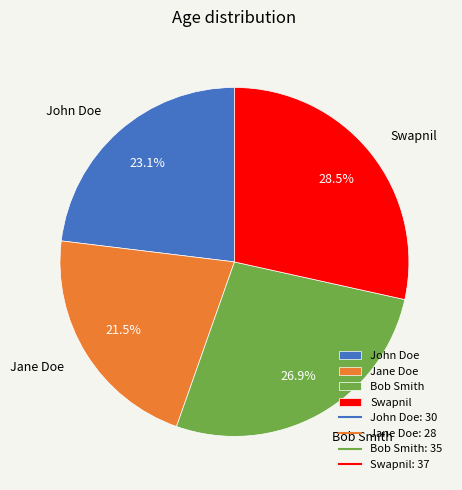

Rank the categories by value from lowest to highest.

Jane Doe, John Doe, Bob Smith, Swapnil